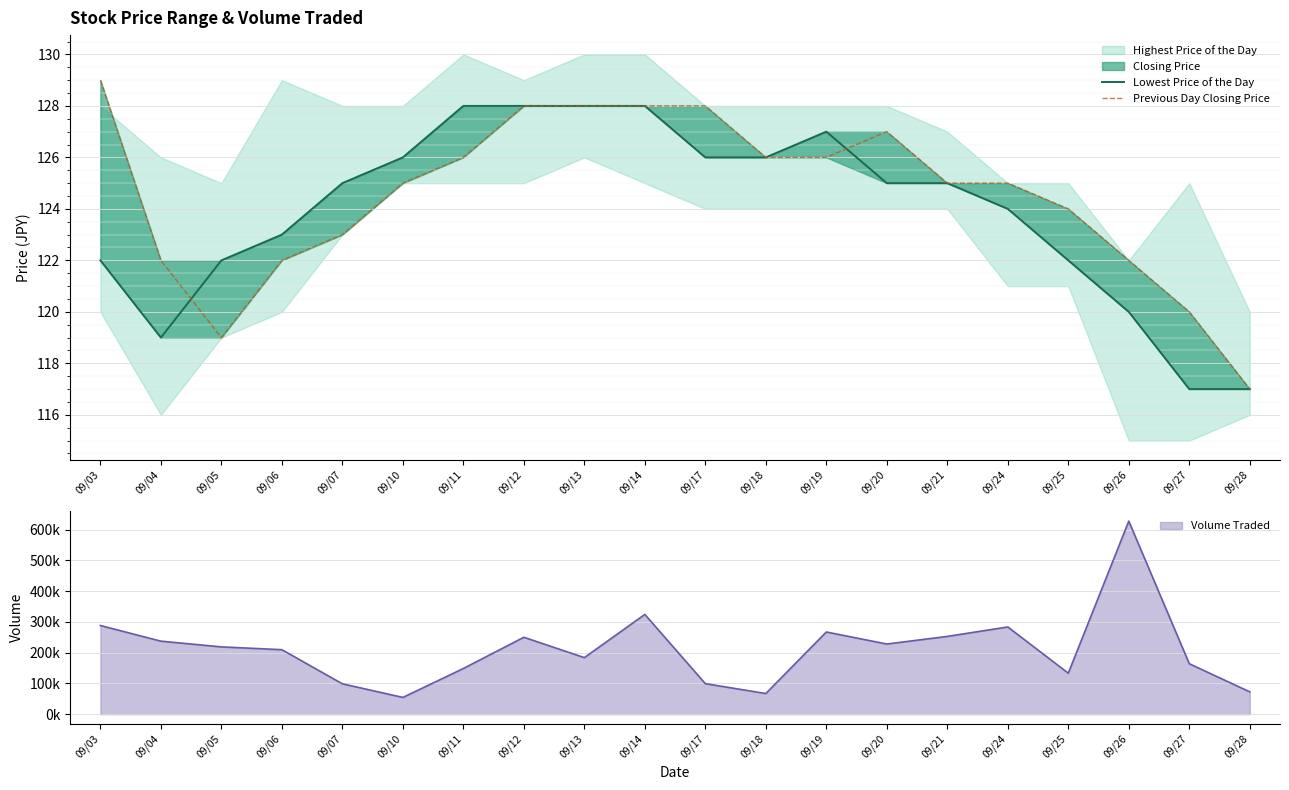

Reading right to left, extract all data points from this chart.

Lowest Price of the Day: 09/28=117	09/27=117	09/26=120	09/25=122	09/24=124	09/21=125	09/20=125	09/19=127	09/18=126	09/17=126	09/14=128	09/13=128	09/12=128	09/11=128	09/10=126	09/07=125	09/06=123	09/05=122	09/04=119	09/03=122
Previous Day Closing Price: 09/28=117	09/27=120	09/26=122	09/25=124	09/24=125	09/21=125	09/20=127	09/19=126	09/18=126	09/17=128	09/14=128	09/13=128	09/12=128	09/11=126	09/10=125	09/07=123	09/06=122	09/05=119	09/04=122	09/03=129